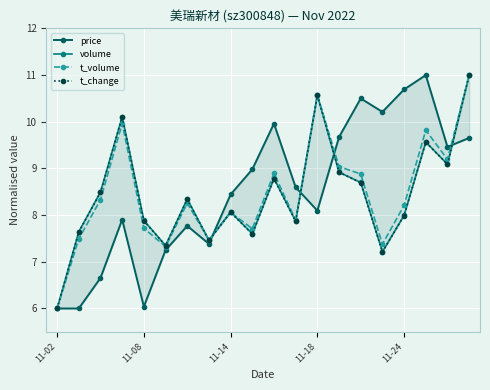

Which has a higher value, 5 or 14?

14